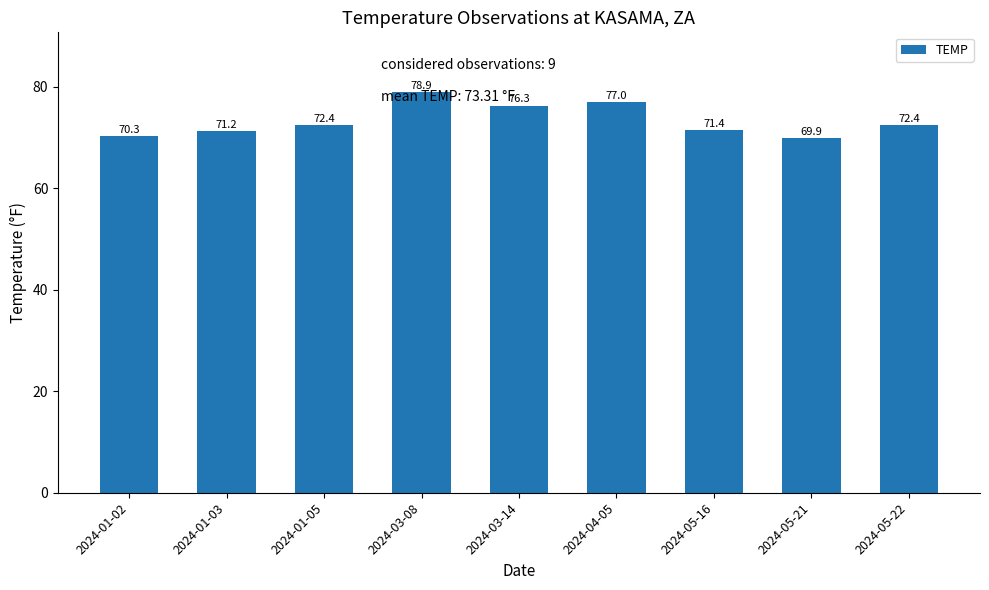

What is the change in value from 2024-01-03 to 2024-05-16?

+0.2